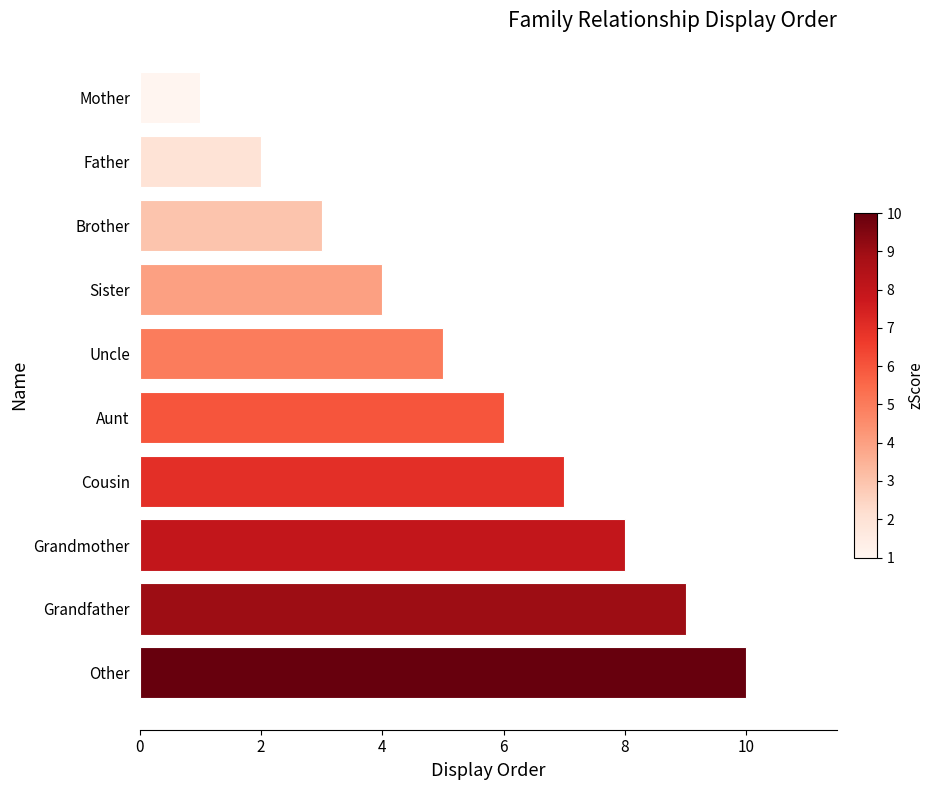

Reading bottom to top, extract all data points from this chart.

Other=10	Grandfather=9	Grandmother=8	Cousin=7	Aunt=6	Uncle=5	Sister=4	Brother=3	Father=2	Mother=1